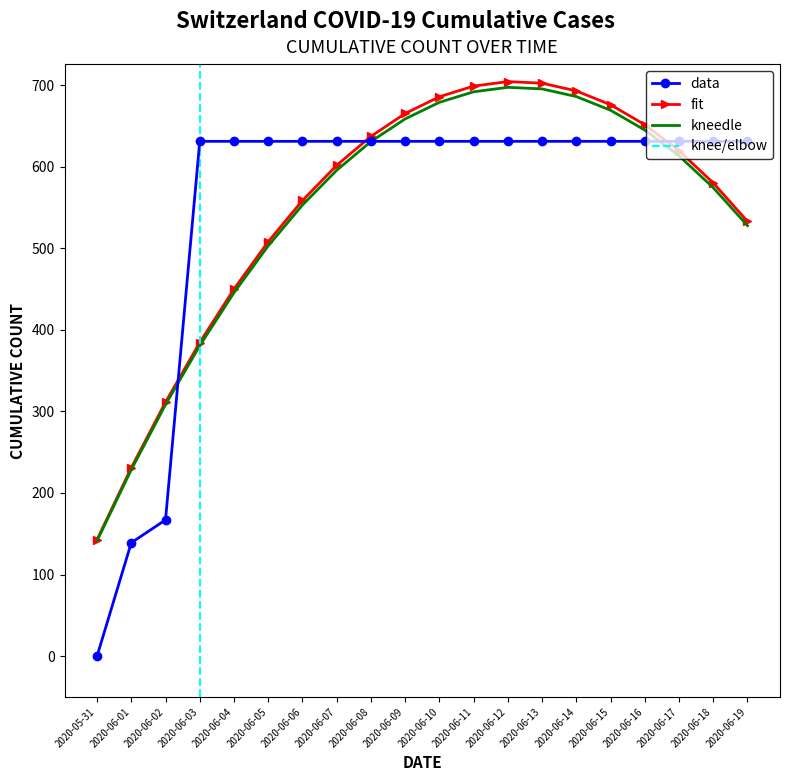

Is it true that the value at 2020-06-09 is 129?

False